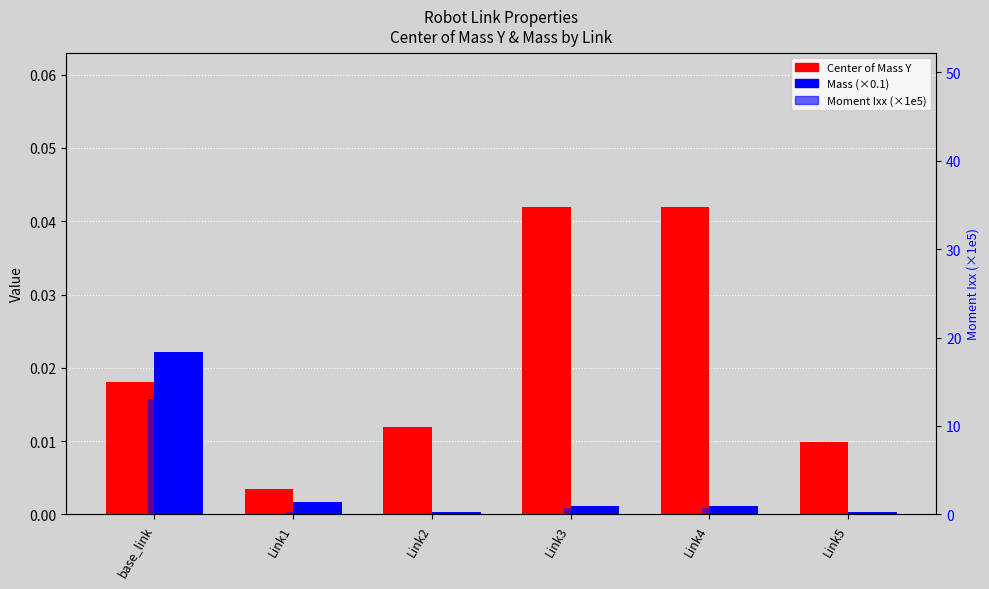

Which category has the highest value in the Center of Mass Y series?

Link4